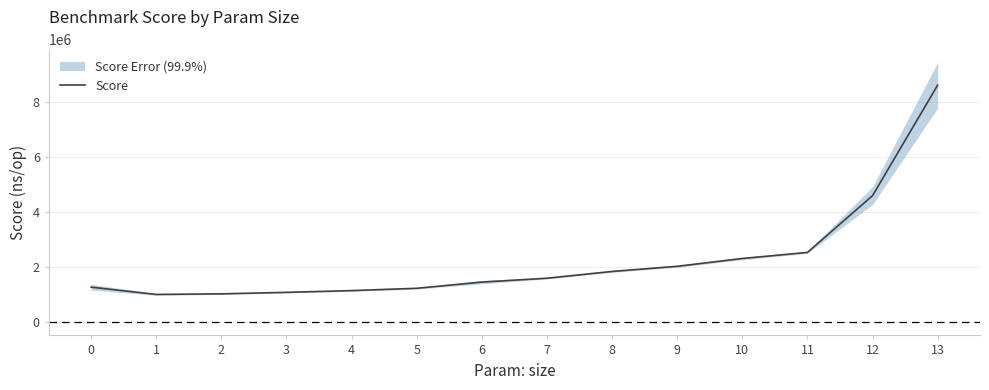

The chart shows a value of 1573161 at 2. True or false?

False